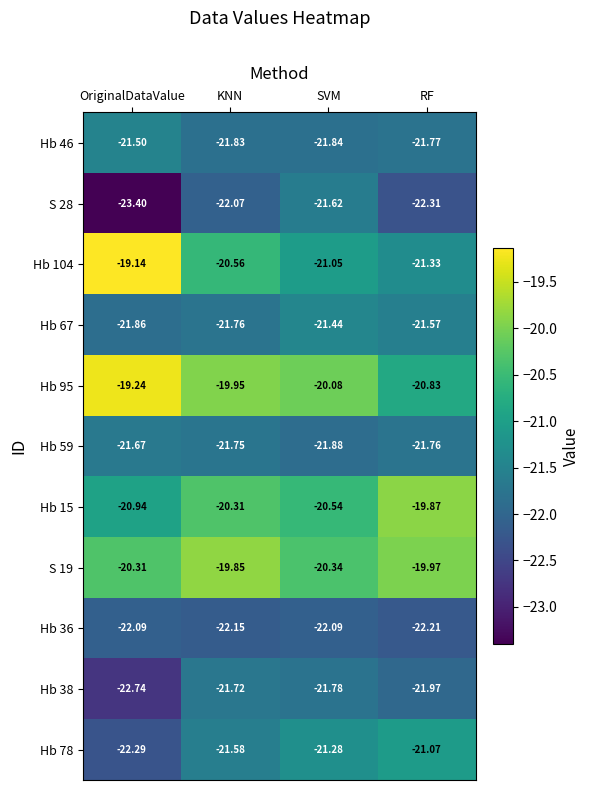

List the labels in order of Hb 46 value, smallest first.

SVM, KNN, RF, OriginalDataValue